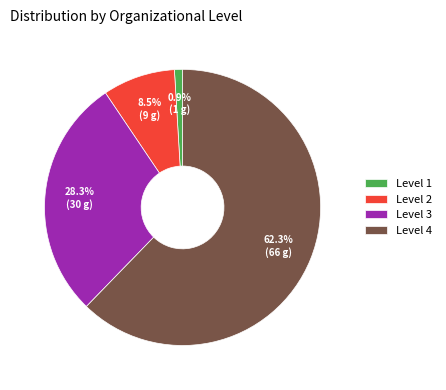

Do Level 1 and Level 2 together represent more than half of the pie?

No